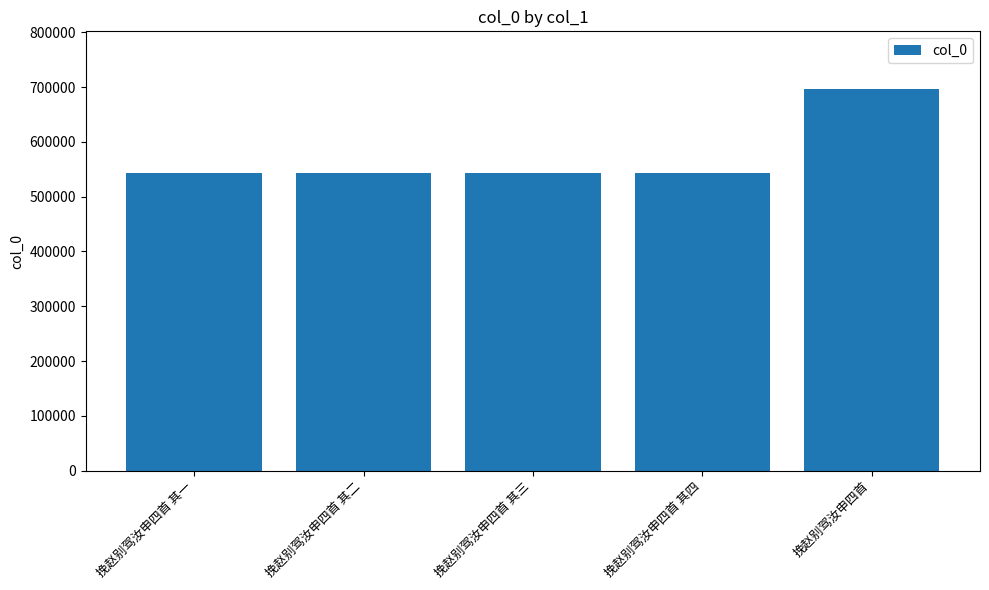

True or false: the data shows 543901 at 挽赵别驾汝申四首 其四.

True